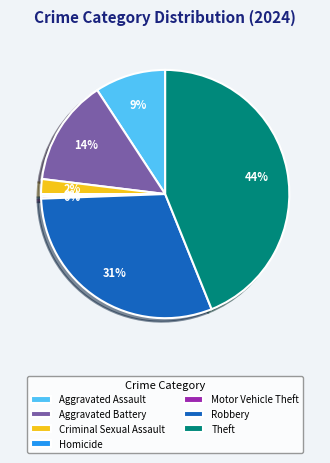

Does Motor Vehicle Theft represent more than half of the total?

No